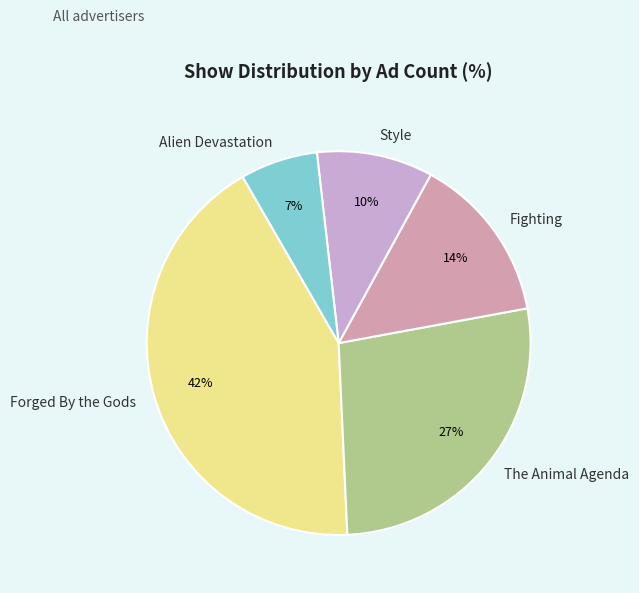

What is the smallest slice in the pie chart?

Alien Devastation